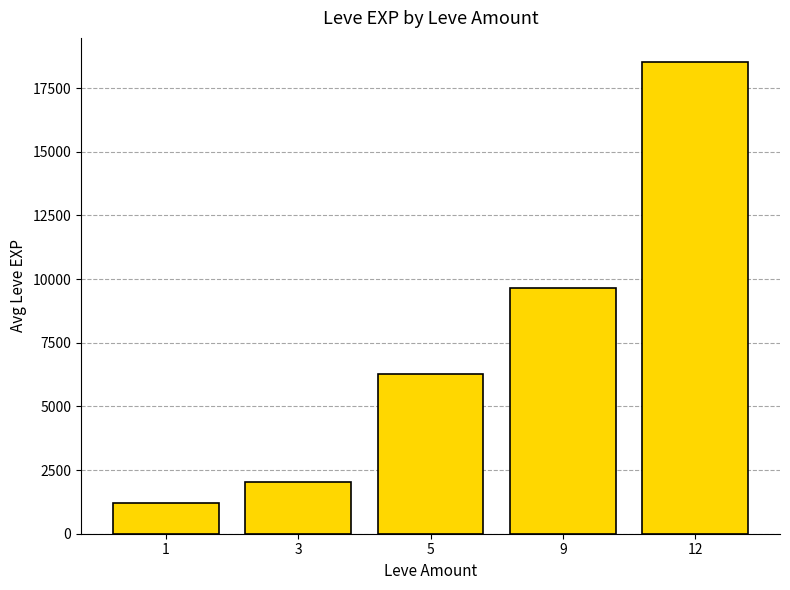

Rank the categories by value from highest to lowest.

12, 9, 5, 3, 1